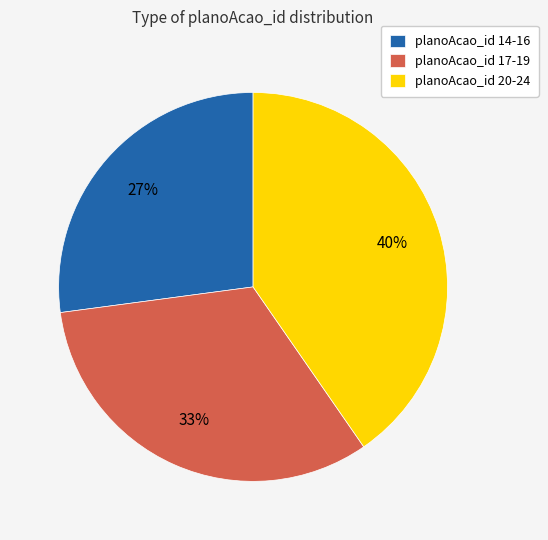

Is planoAcao_id 17-19 the majority of the pie?

No